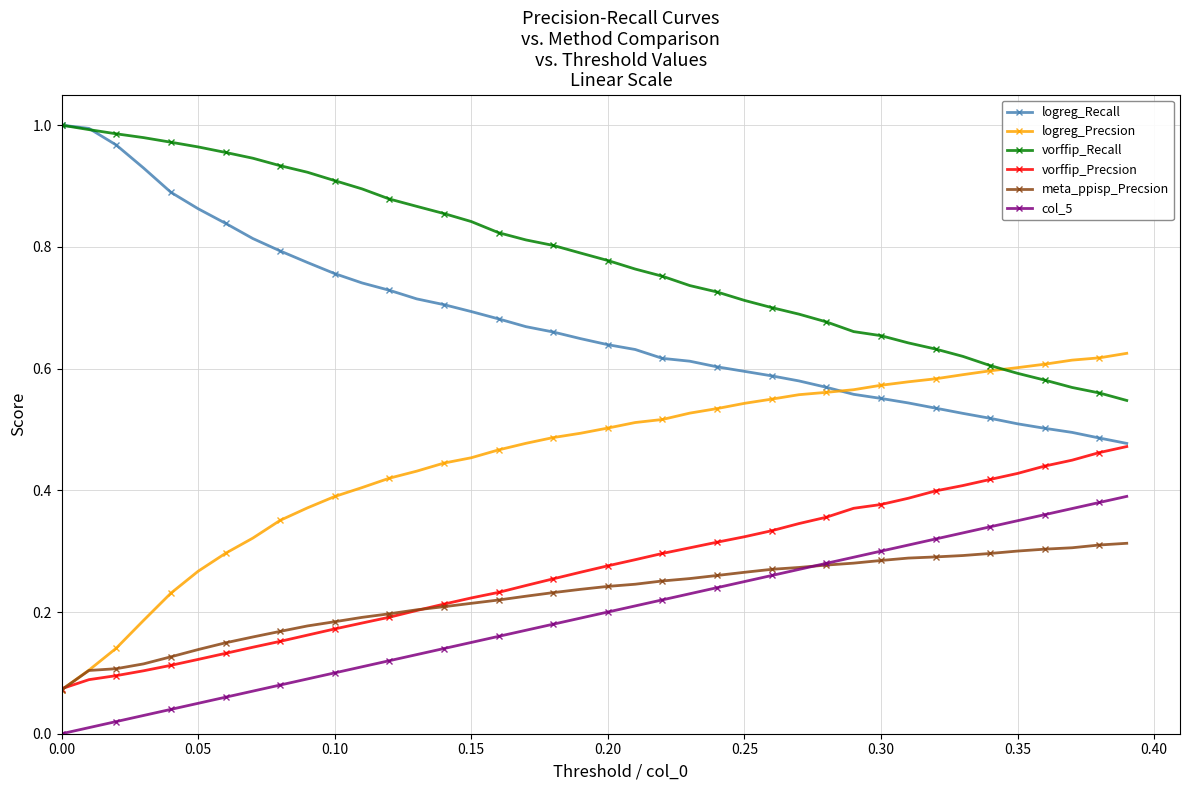

True or false: meta_ppisp_Precsion and vorffip_Recall cross at least once.

False